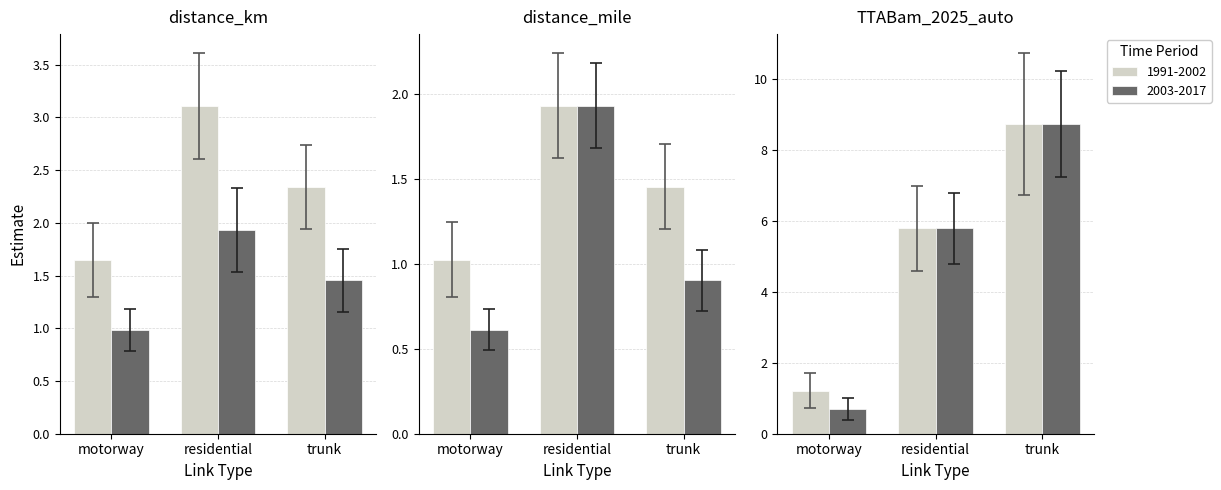

Count the number of data series in this chart.

4